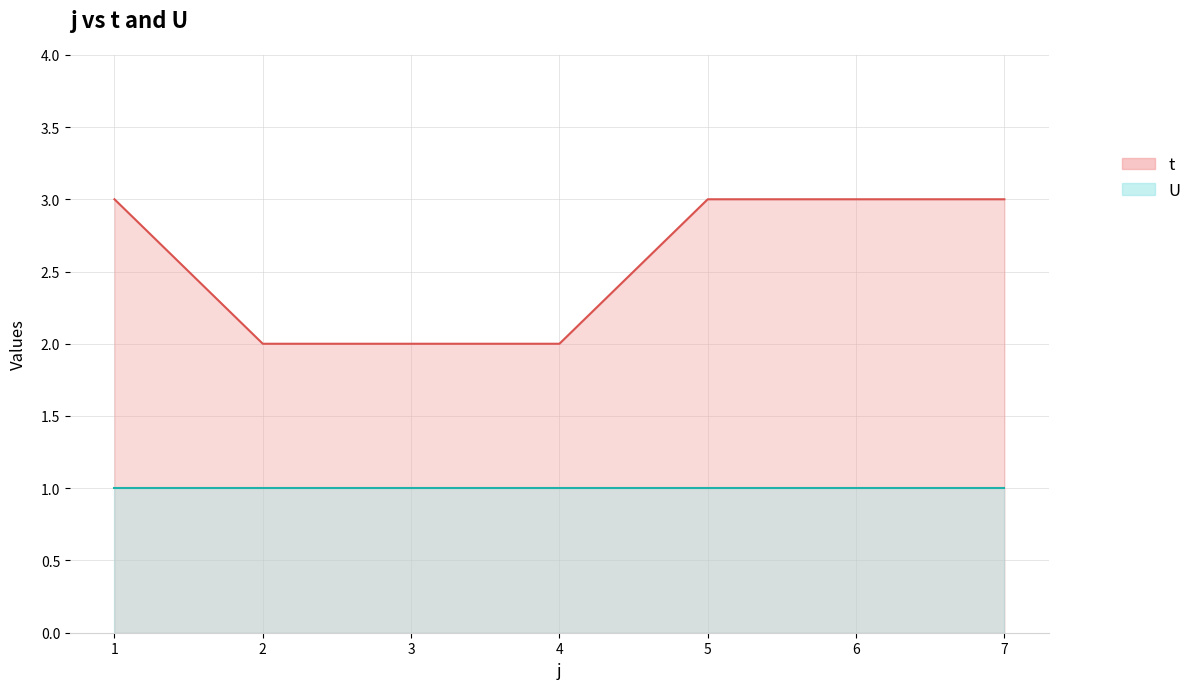

Rank the categories by value from highest to lowest.

1, 5, 6, 7, 2, 3, 4